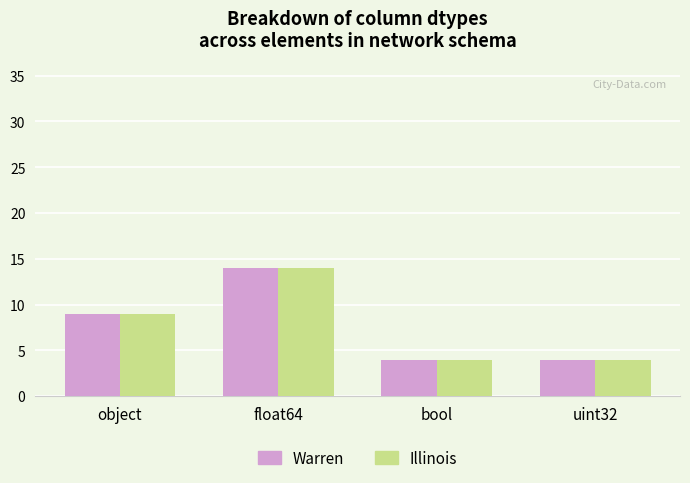

How many data points in Illinois are less than 9?

2